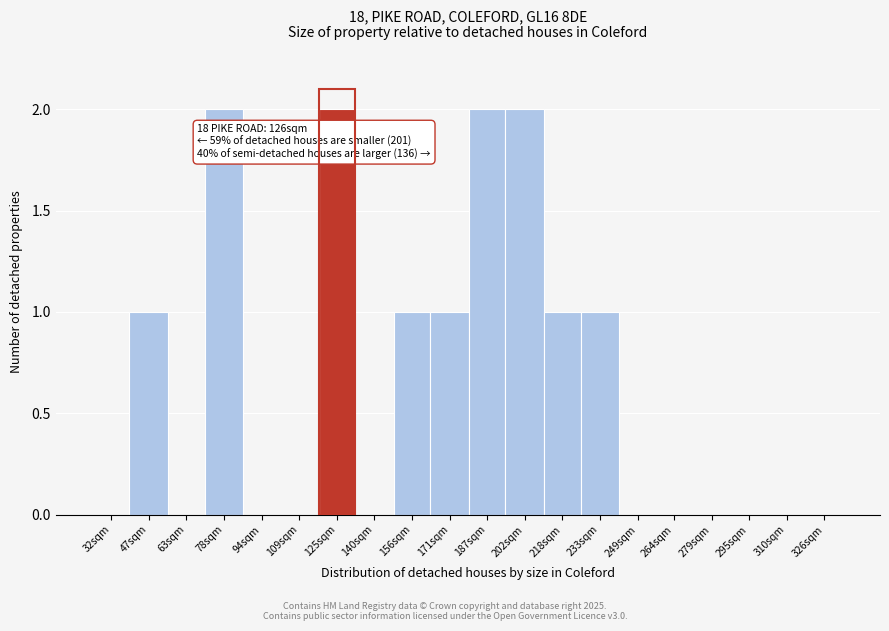

Reading left to right, list all the values displayed in this chart.

32sqm=0	47sqm=1	63sqm=0	78sqm=2	94sqm=0	109sqm=0	125sqm=2	140sqm=0	156sqm=1	171sqm=1	187sqm=2	202sqm=2	218sqm=1	233sqm=1	249sqm=0	264sqm=0	279sqm=0	295sqm=0	310sqm=0	326sqm=0